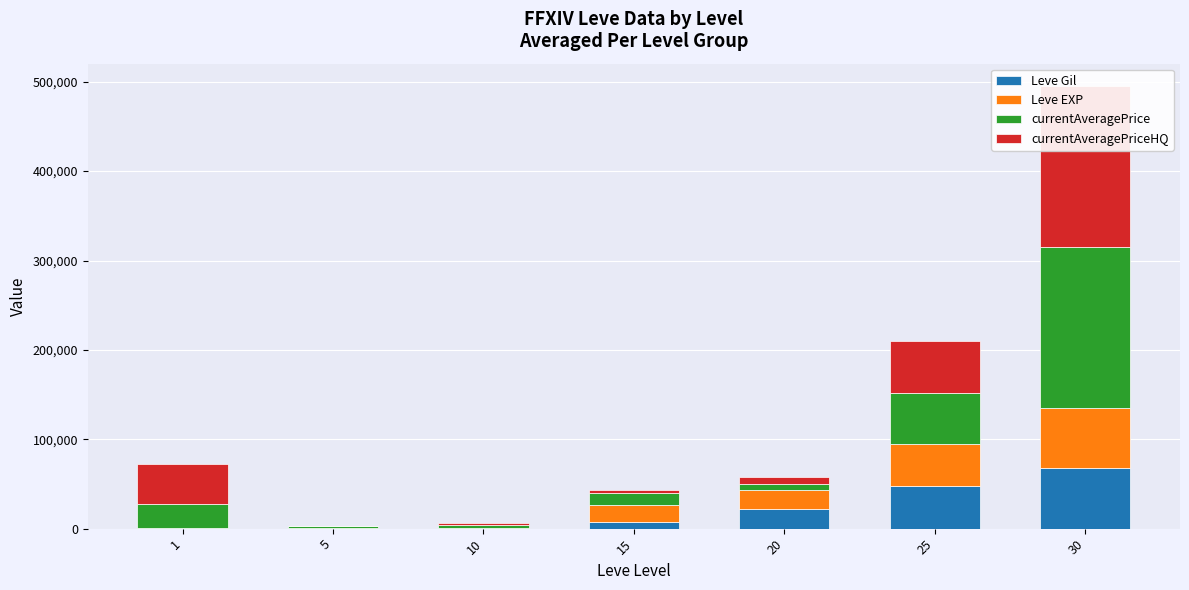

What is the sum of the currentAveragePriceHQ values at 10 and 25?

61844